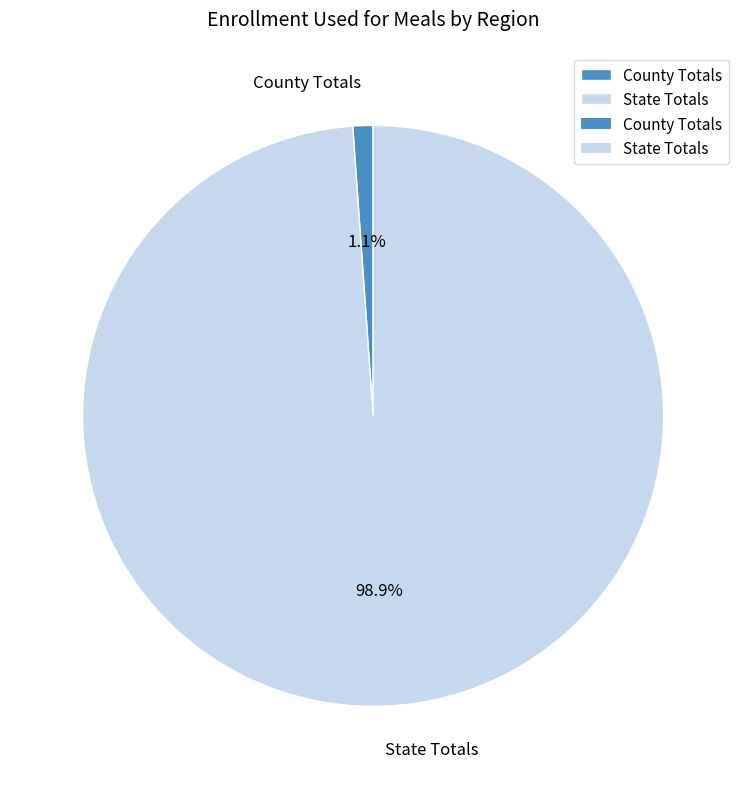

Does any single category account for the majority?

Yes